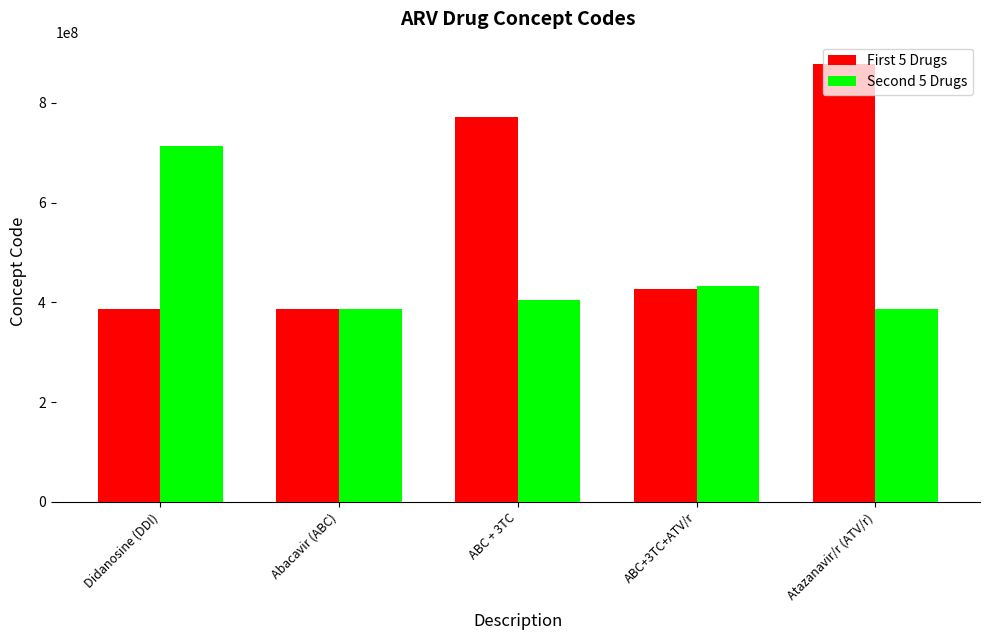

List the series in order of their overall mean, highest first.

First 5 Drugs, Second 5 Drugs